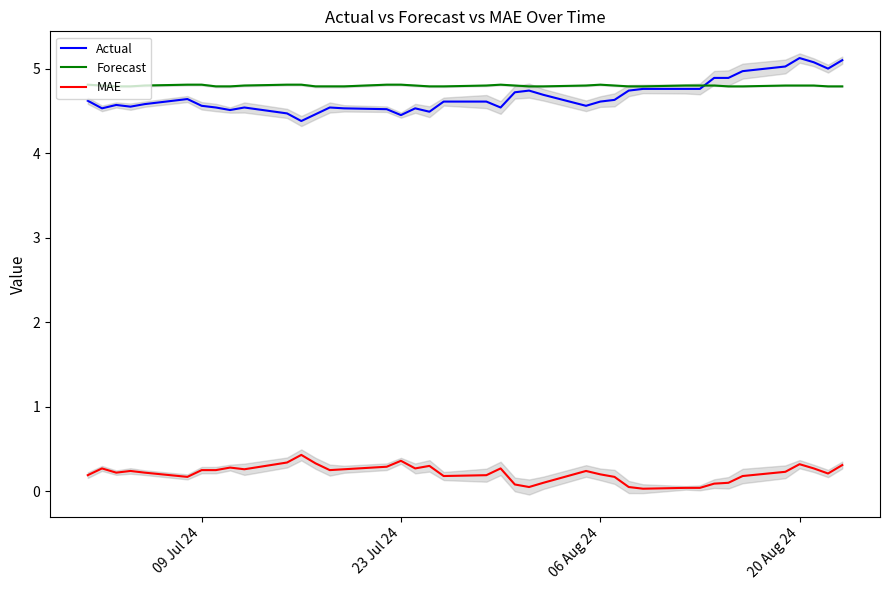

The value of Forecast at 09 Jul 24 is 4.8. True or false?

True